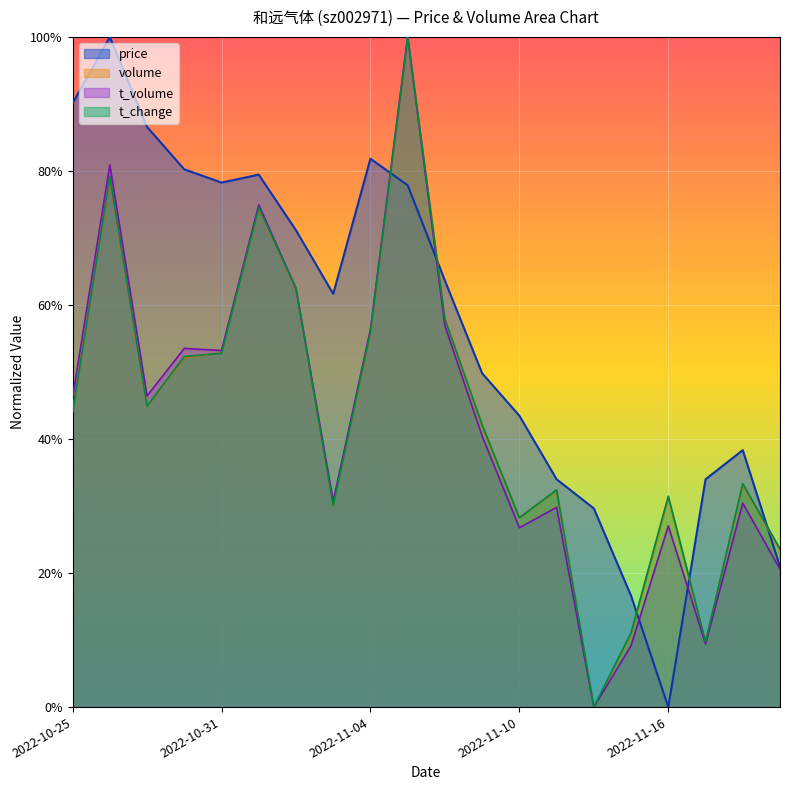

True or false: t_volume and t_change cross at least once.

True